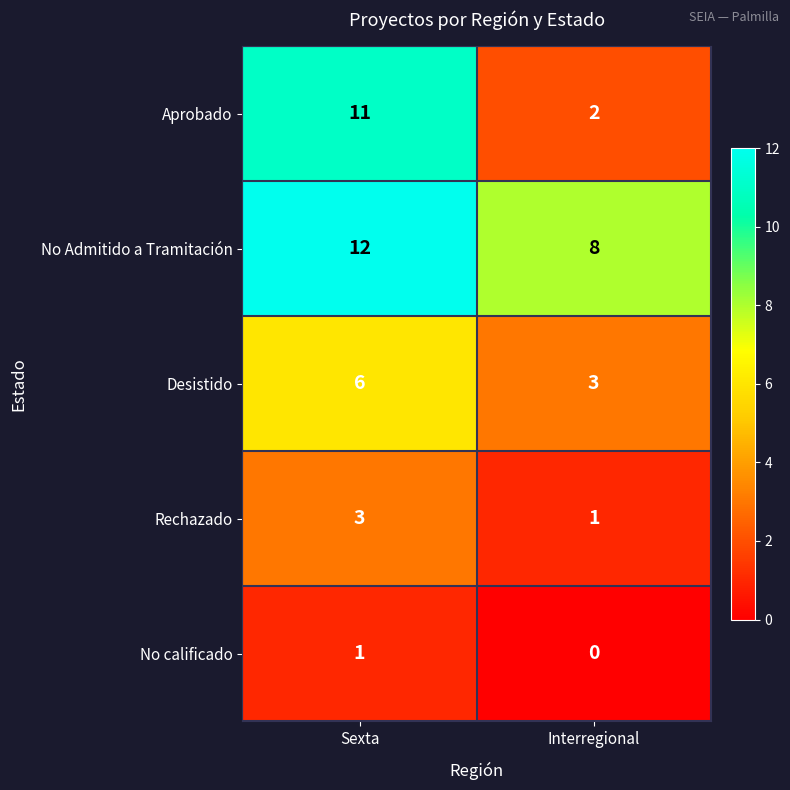

Which series has the largest range (max minus min)?

Aprobado